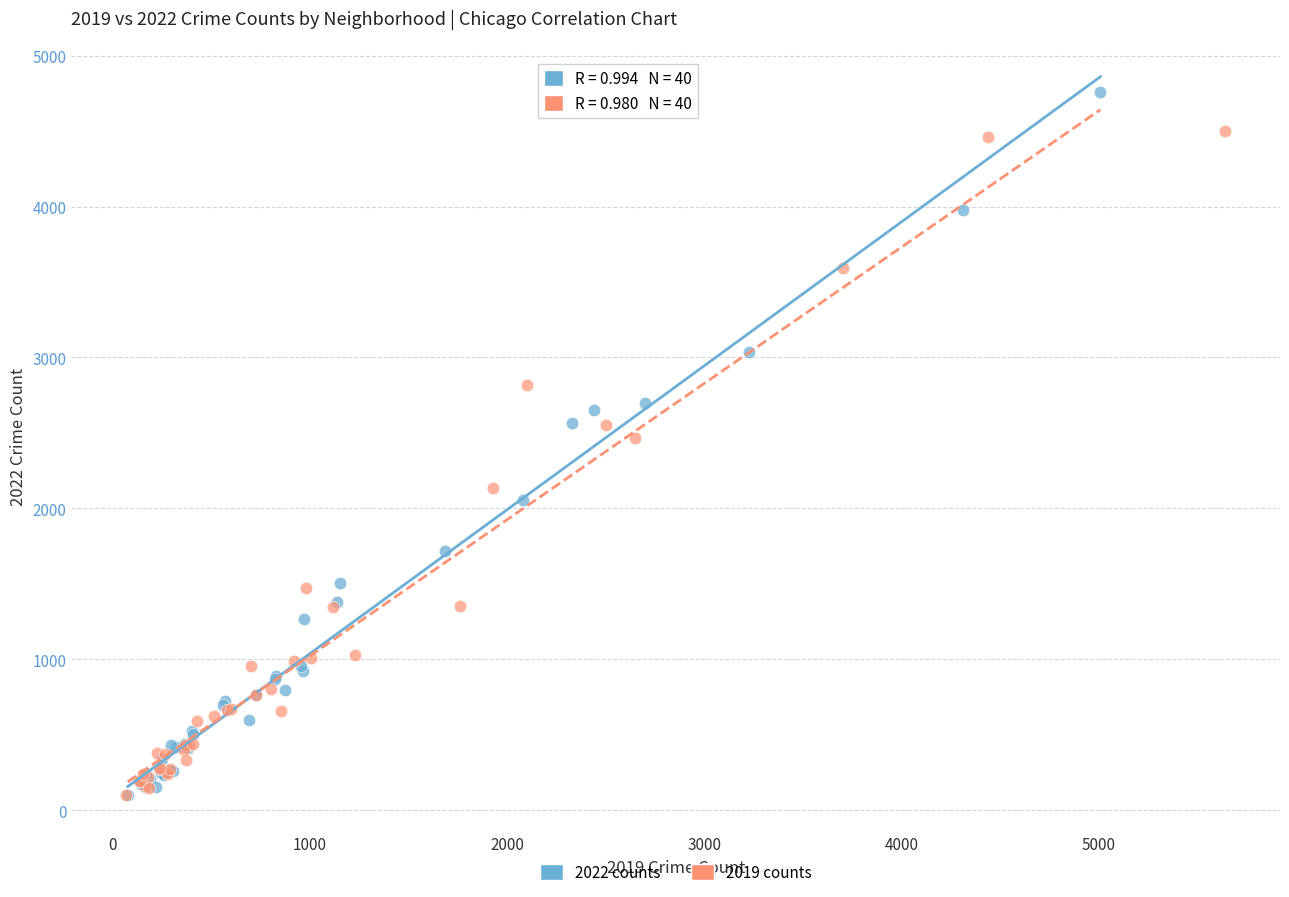

Which series has the largest Y range (max minus min)?

2022 counts